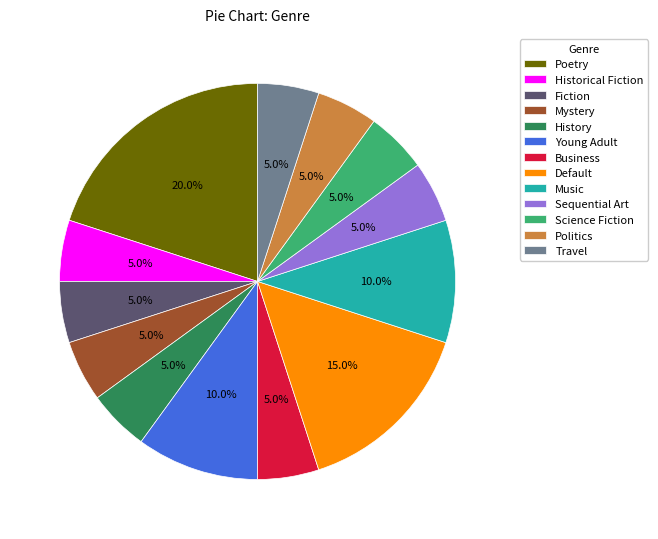

To the nearest percent, what portion does Business represent?

5%